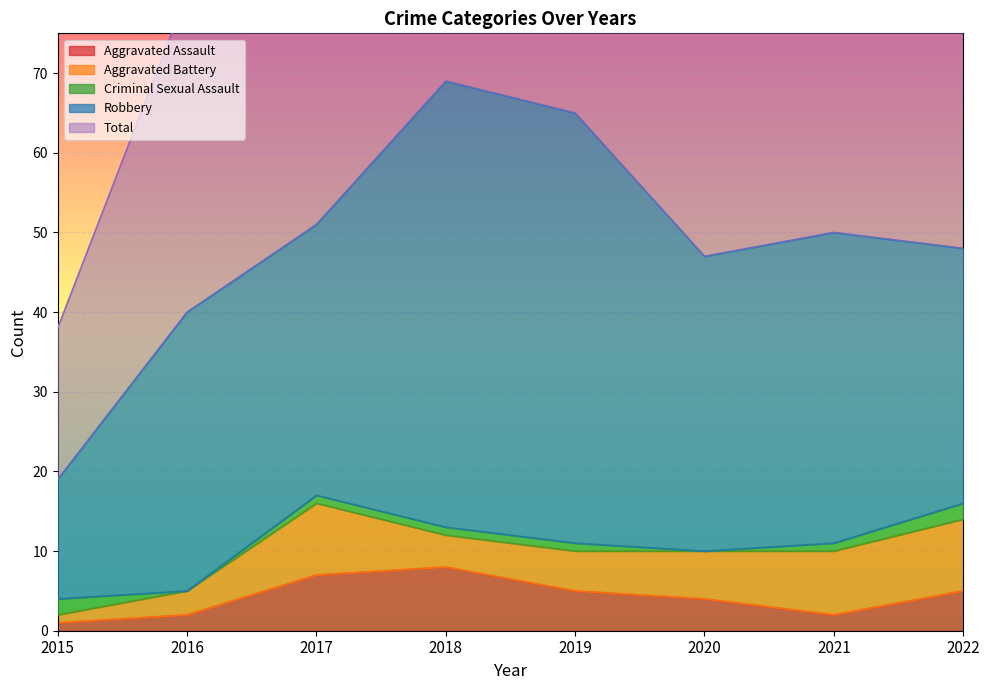

How many values in the Criminal Sexual Assault series are below 1?

2